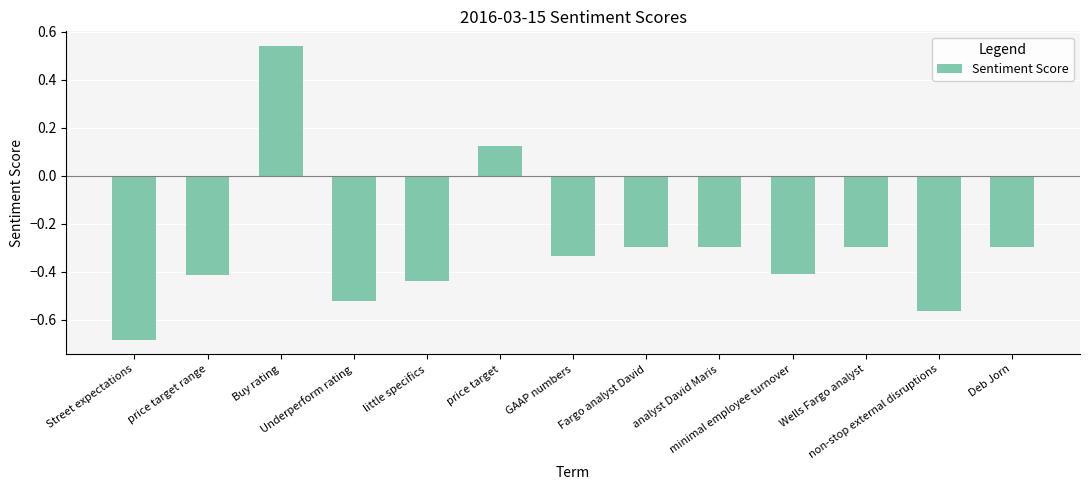

At which category does the chart reach its minimum across all series?

Street expectations